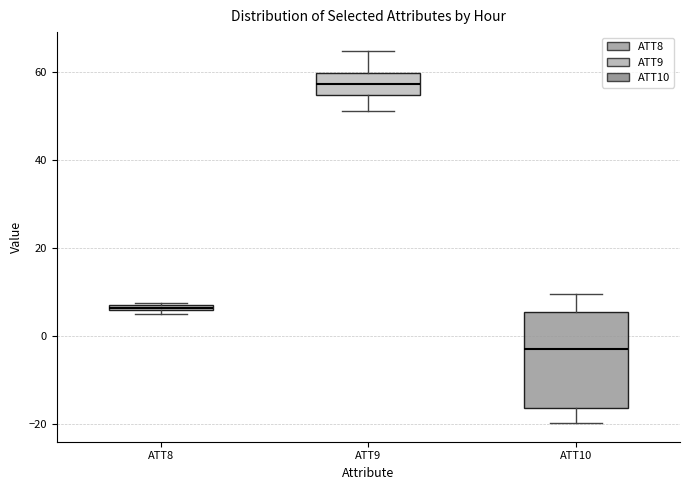

Where is the lower edge of the box for ATT9 on the y-axis? The values are not printed on the chart, so give them approximately, as read against the axis.

54